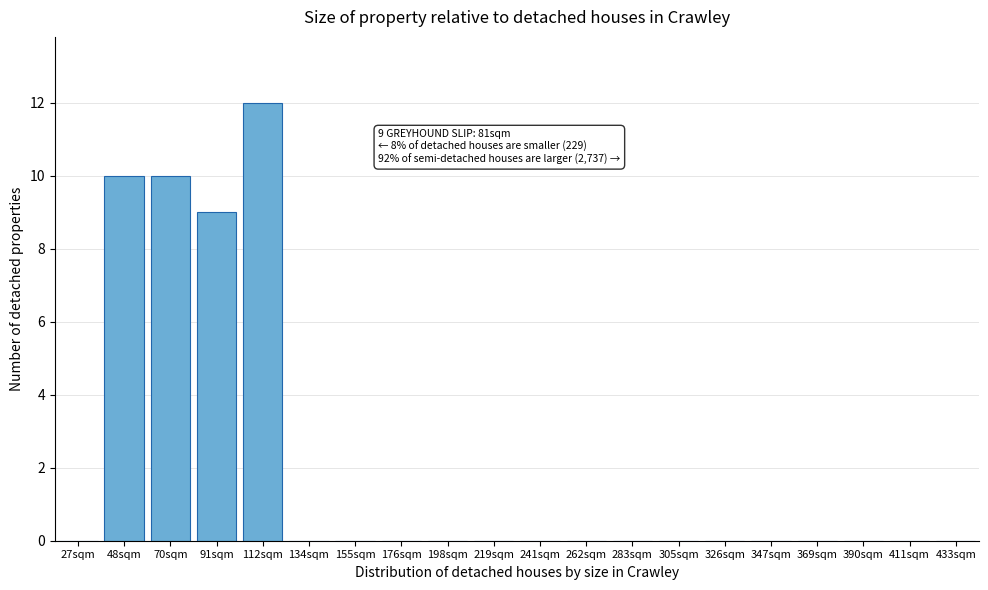

Reading left to right, what are all the values shown in this chart?

27sqm=0	48sqm=10	70sqm=10	91sqm=9	112sqm=12	134sqm=0	155sqm=0	176sqm=0	198sqm=0	219sqm=0	241sqm=0	262sqm=0	283sqm=0	305sqm=0	326sqm=0	347sqm=0	369sqm=0	390sqm=0	411sqm=0	433sqm=0